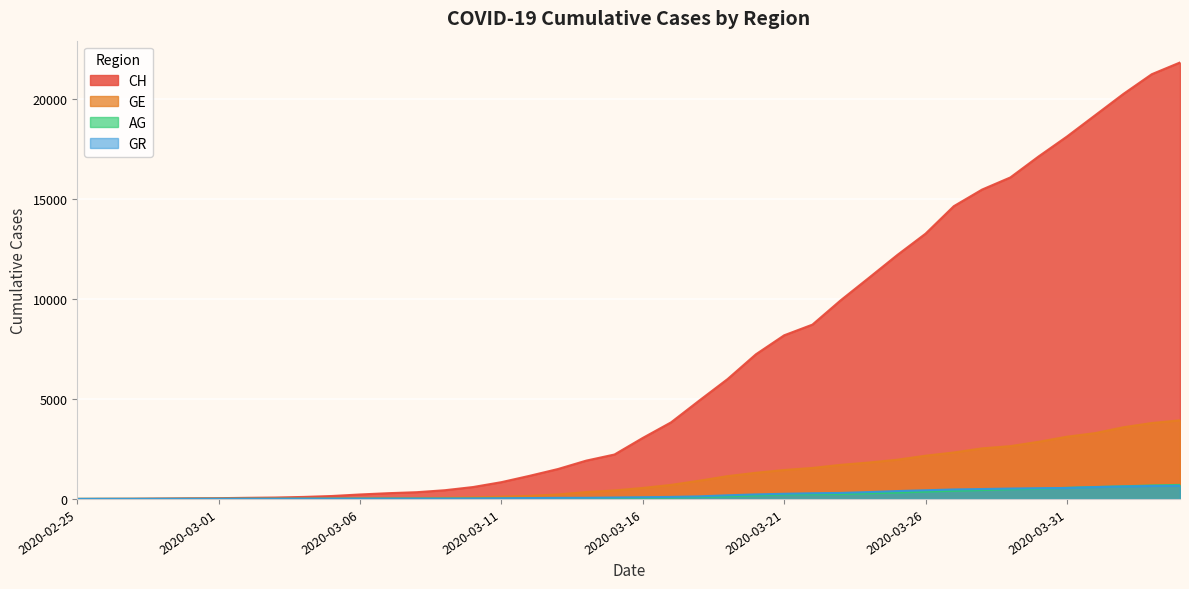

True or false: CH has a value of 19 at 2020-02-28.

True